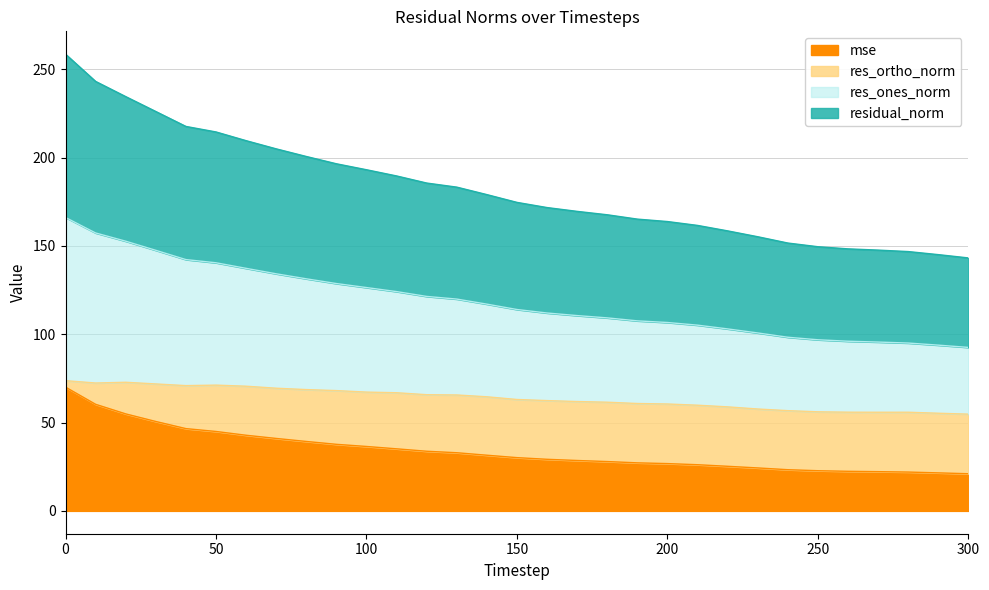

What is the maximum value for mse?

70.1